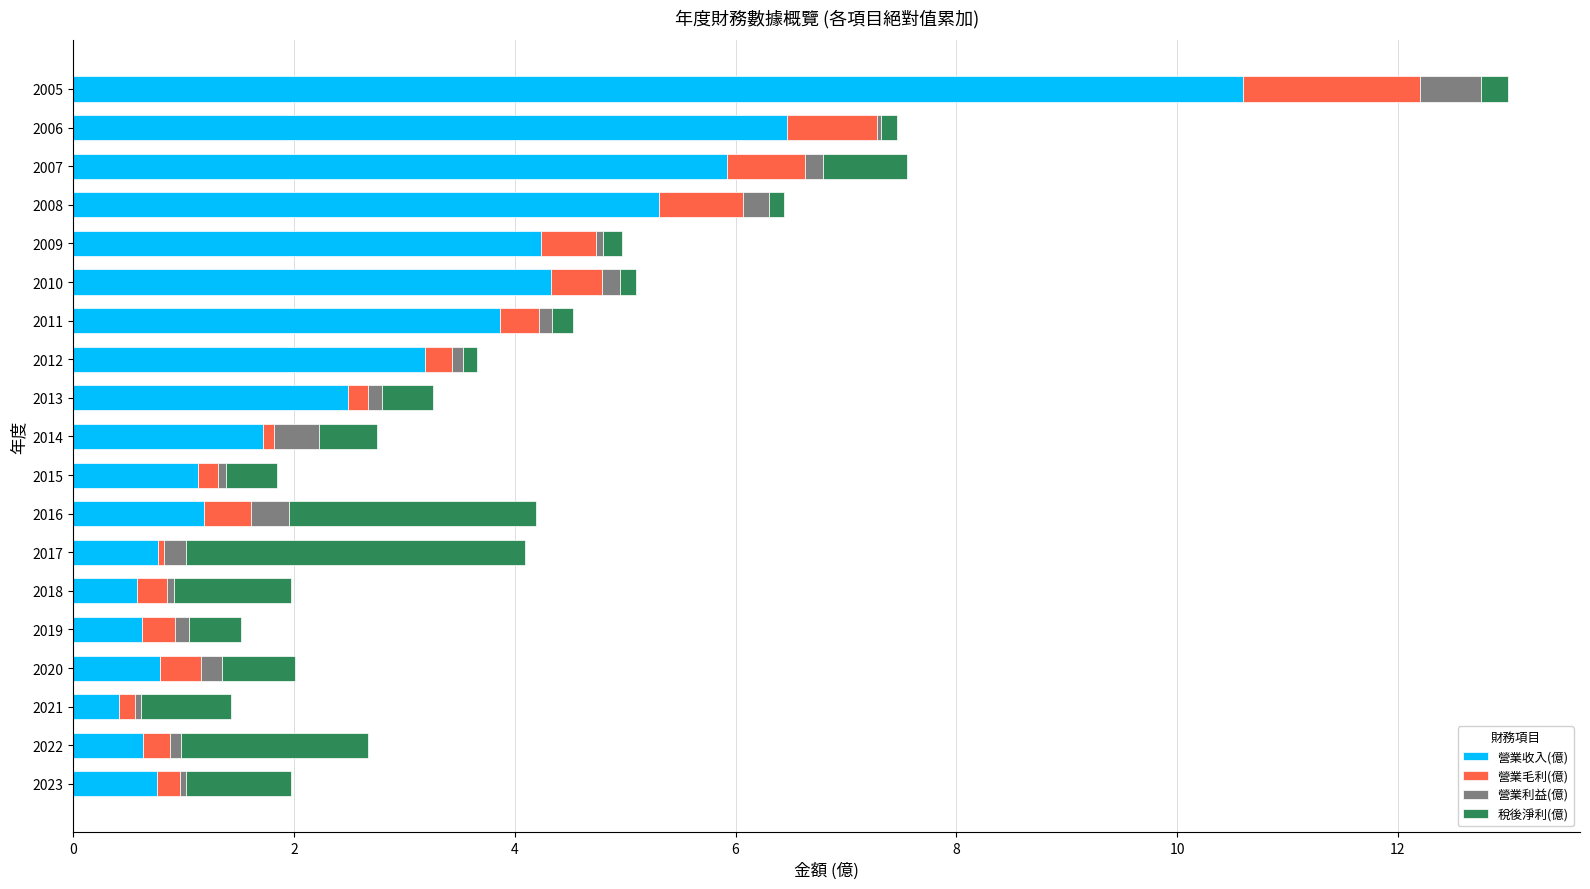

At which category is the sum across all series the highest?

2005